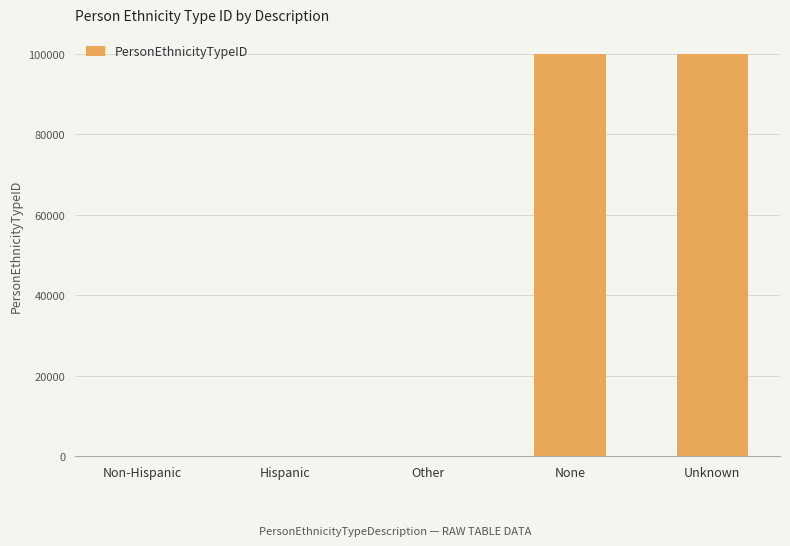

The chart shows a value of 175700 at Unknown. True or false?

False